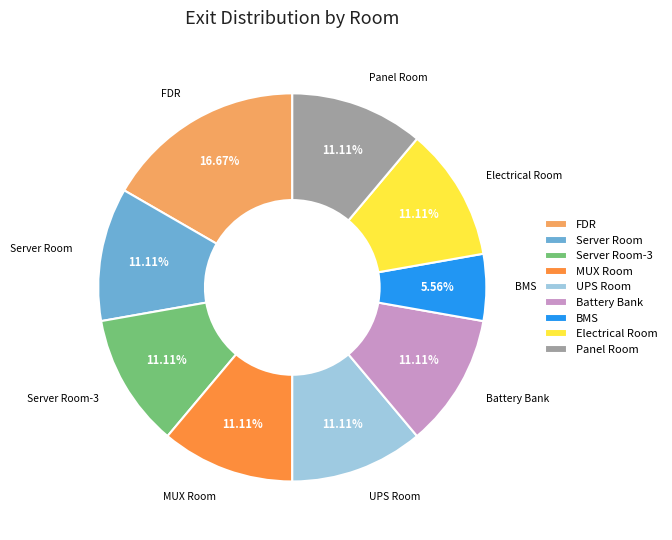

What percentage is the Electrical Room slice, to the nearest percent?

11%